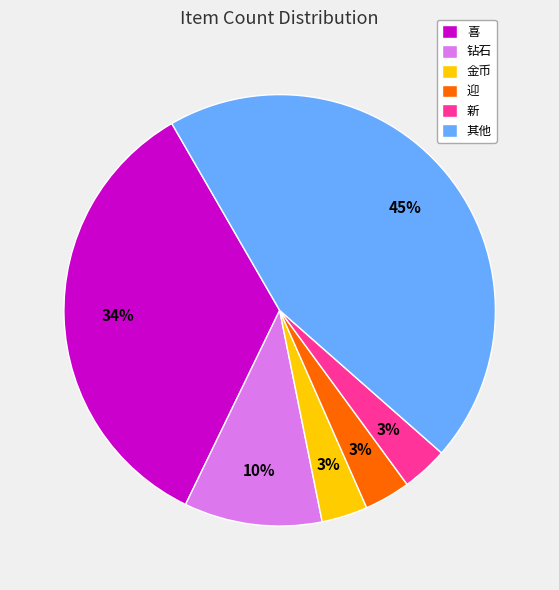

Is there a majority slice in this chart?

No